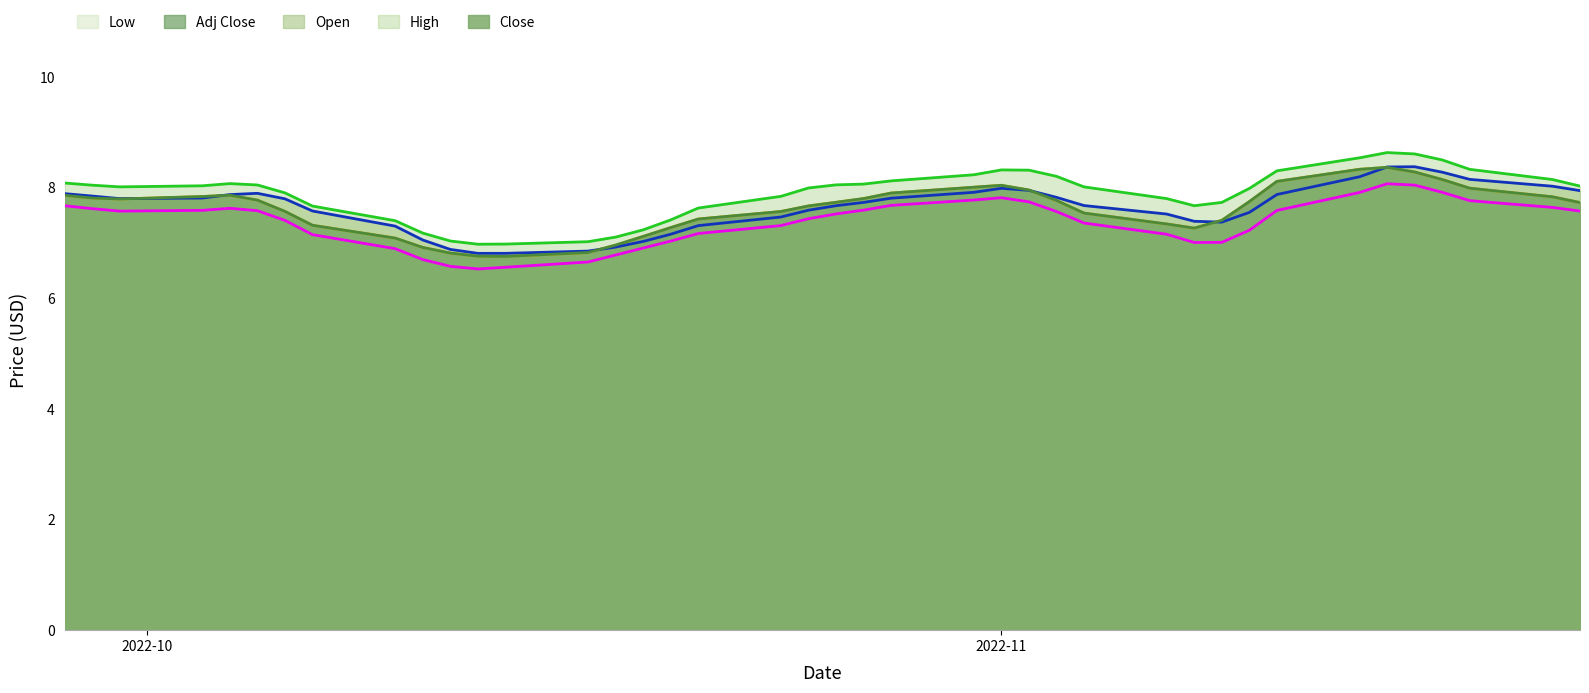

Which series has the widest spread of values?

Close